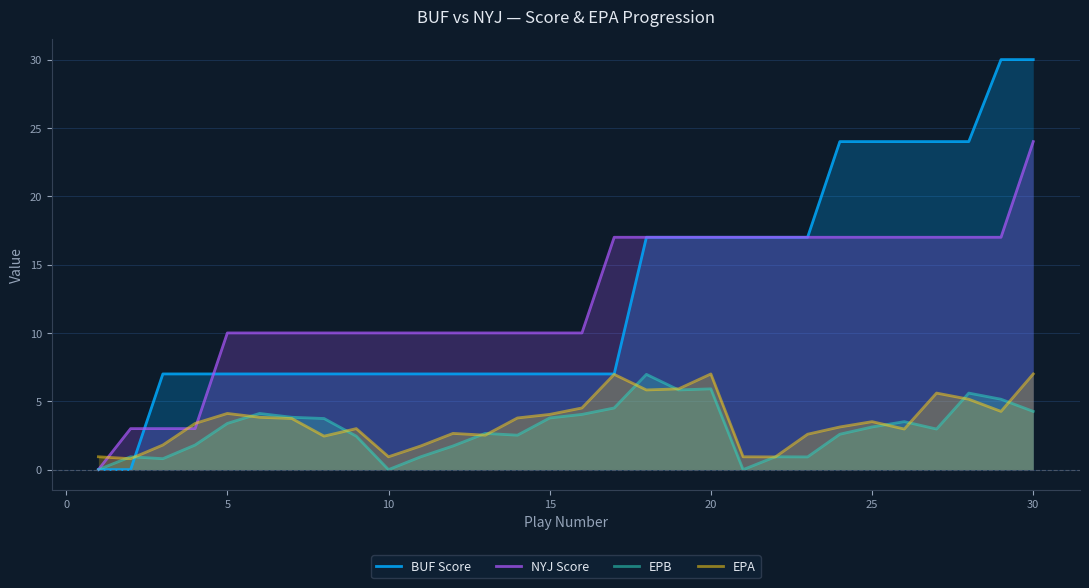

At which category is the sum across all series the highest?

30